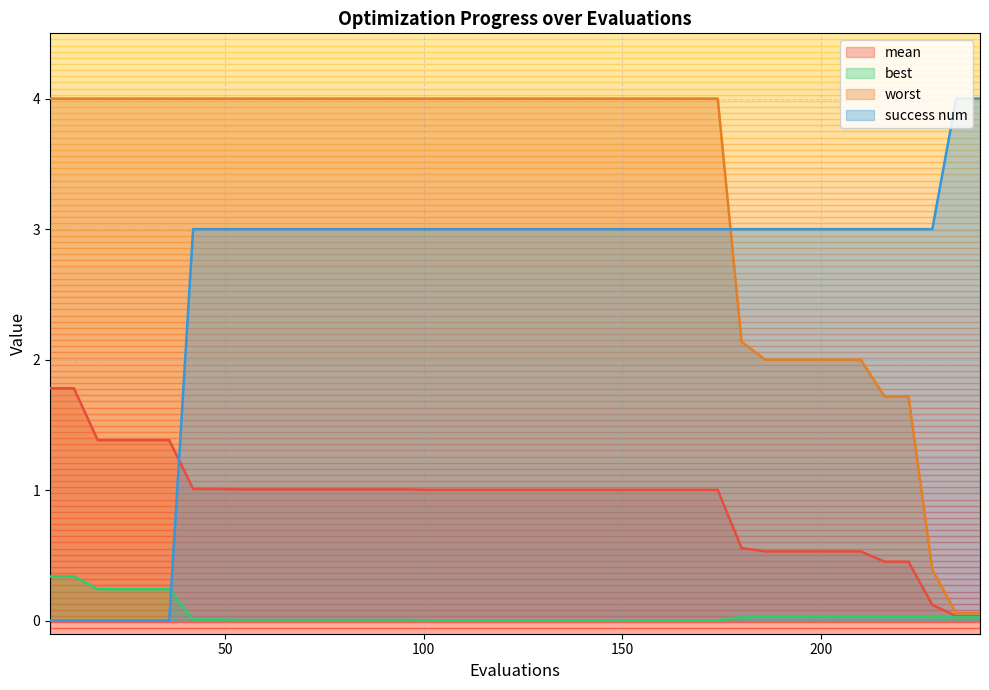

What is the total value across all series at 228?

3.5